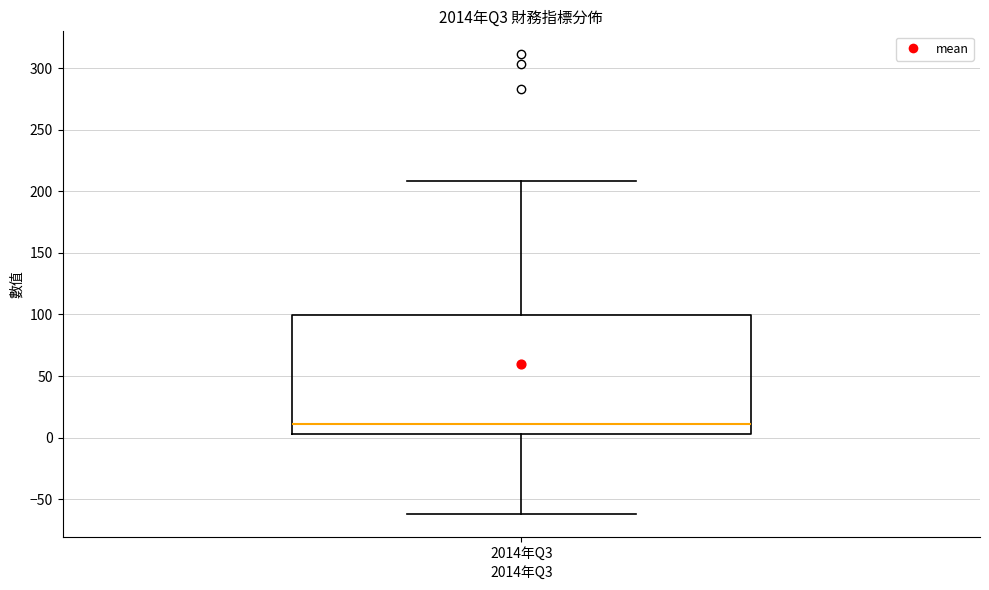

Read this box plot against the y-axis: the position of the median line, the range covered by the box, and the ends of both whiskers. The values are not printed on the chart, so give them approximately, as read against the axis.

median 10, box 5 to 100, whiskers -60 to 210